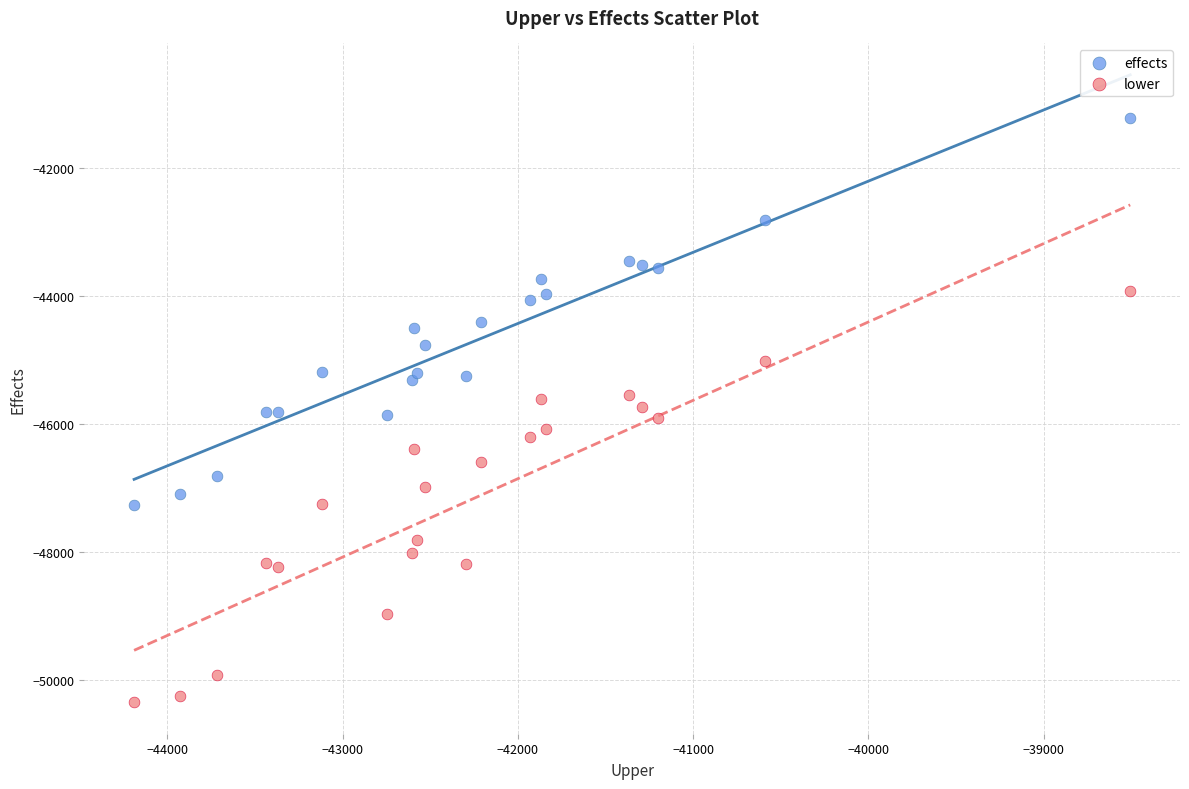

What are all the series names shown in the legend?

effects, lower